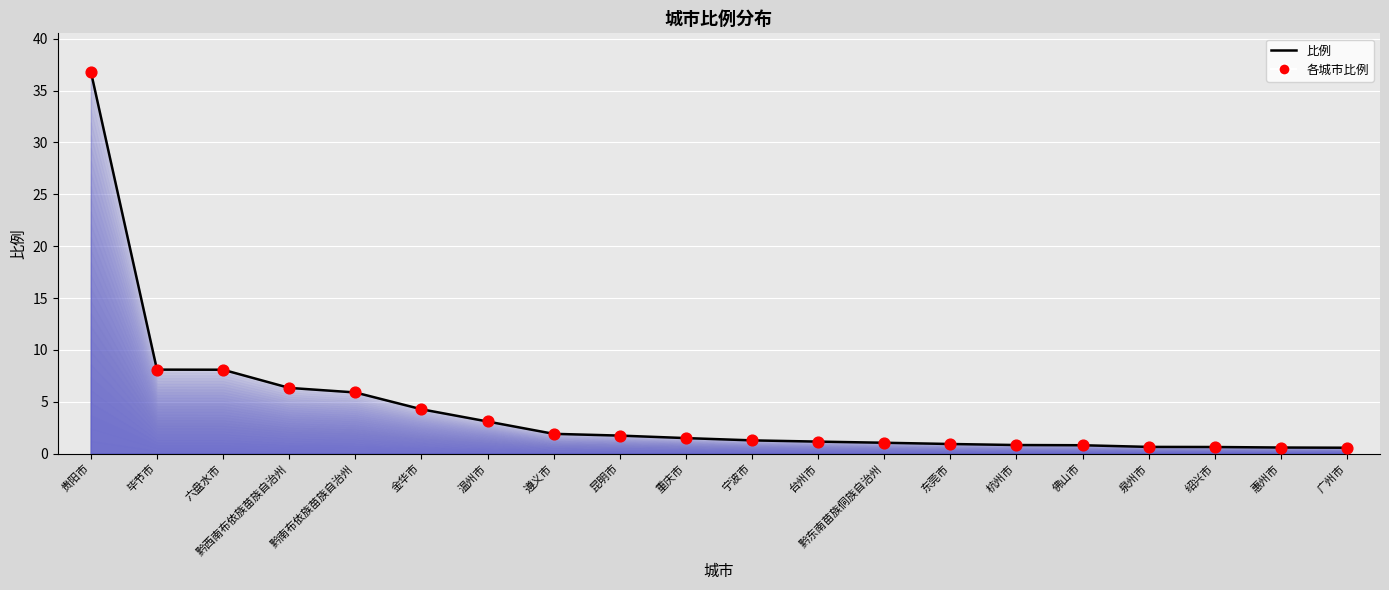

What is the change in value from 遵义市 to 东莞市?

-1.0